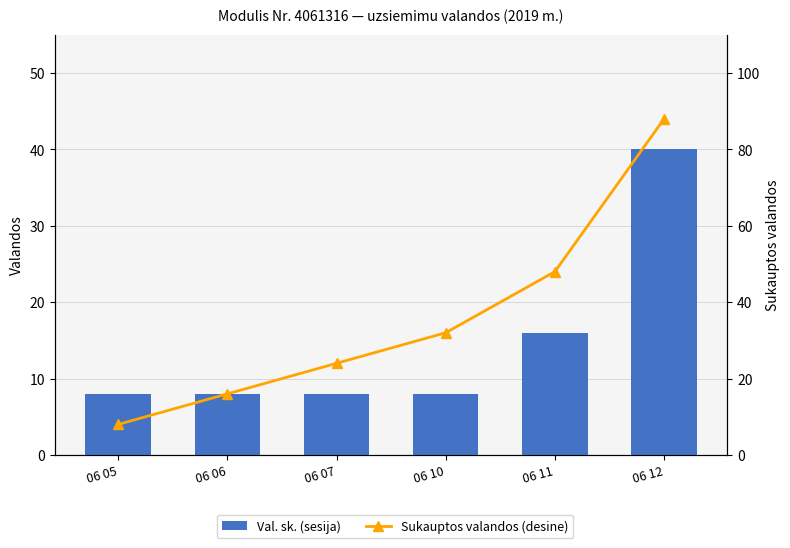

What is the value of the Sukauptos valandos (desine) bar at the 6th from the left?

88